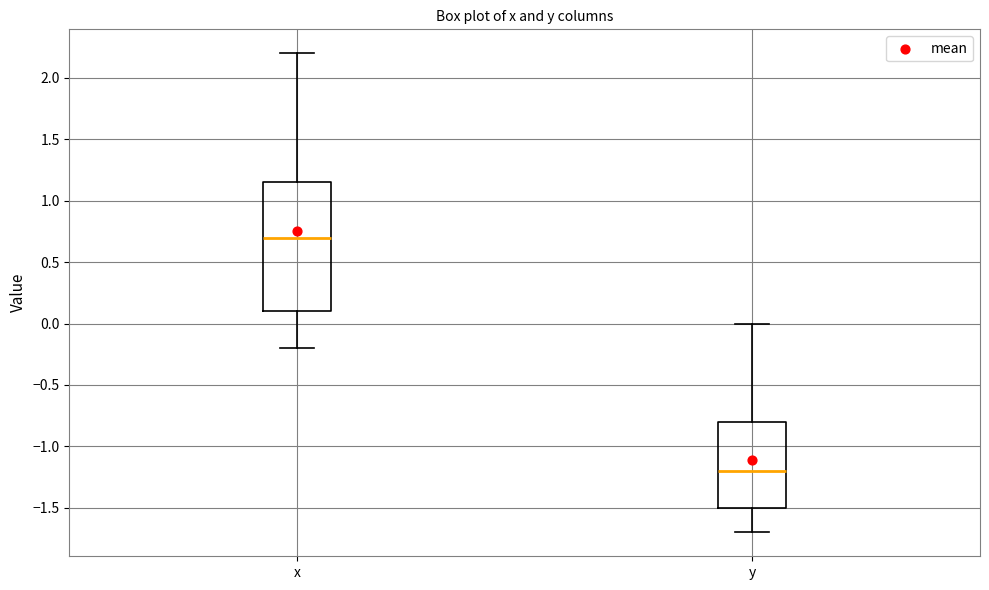

Reading left to right, read every box against the y-axis: the position of its median line, the range the box covers, and the ends of its whiskers. The values are not printed on the chart, so give them approximately, as read against the axis.

x: median 0.70, box 0.10 to 1.15, whiskers -0.20 to 2.20
y: median -1.20, box -1.50 to -0.80, whiskers -1.70 to 0.00